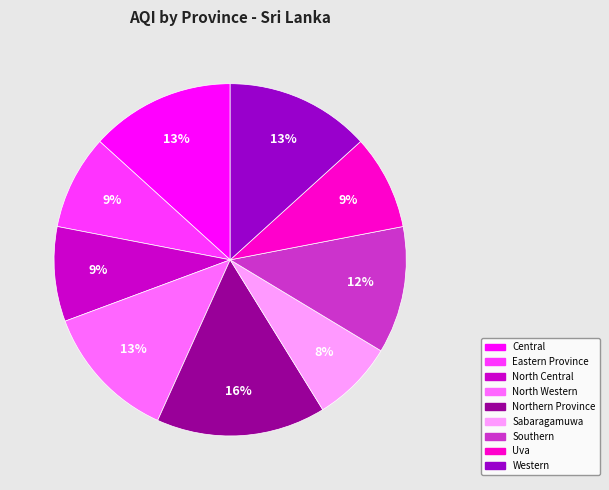

Which slice is the largest?

Northern Province